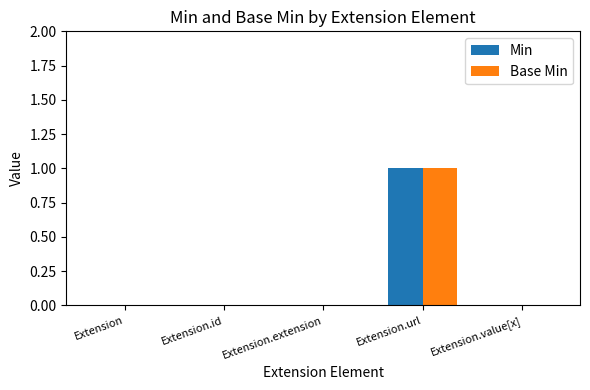

The value of Min at Extension.value[x] is -1. True or false?

False